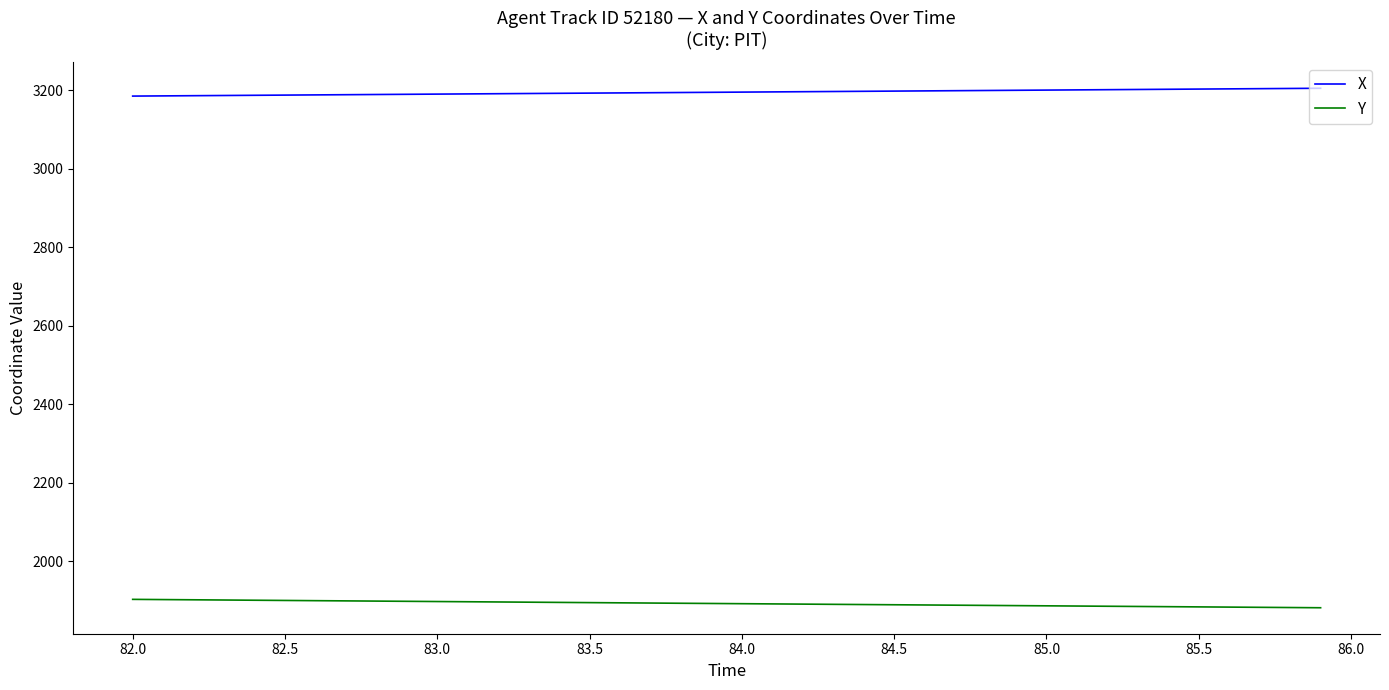

What is the lowest value of the Y series?

1881.7